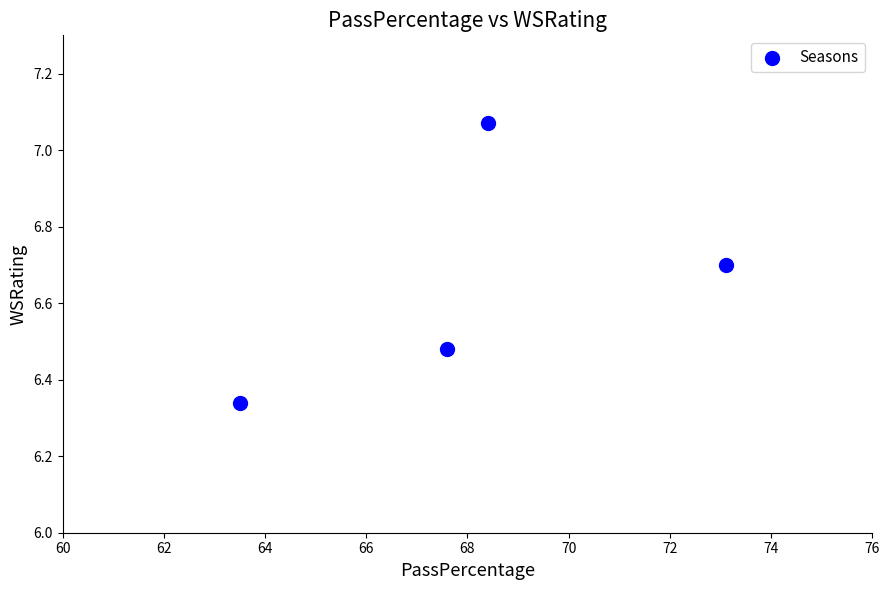

What is the range of X values (max minus min)?

9.6